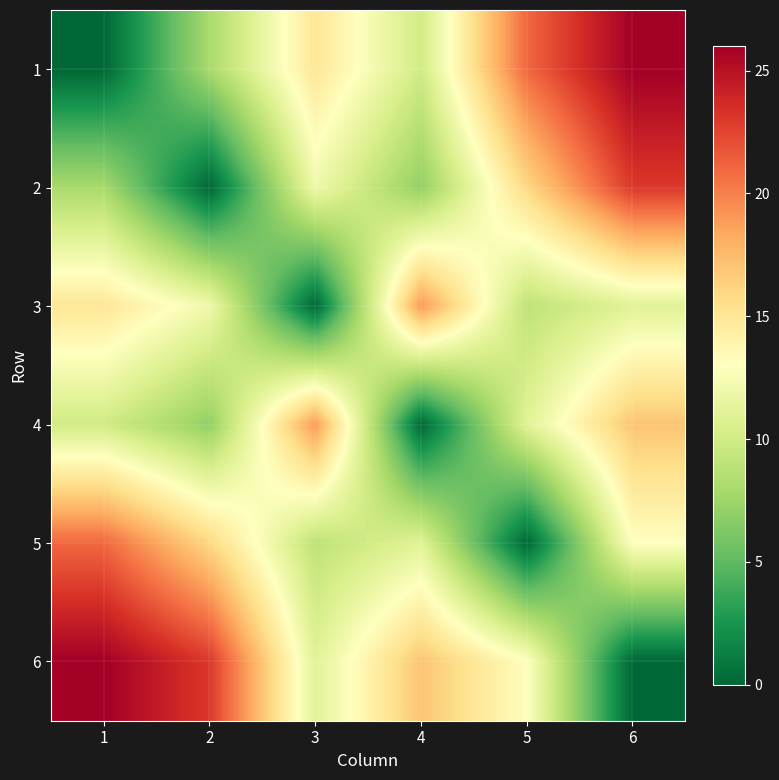

Which has a higher value, 6 or 2?

6